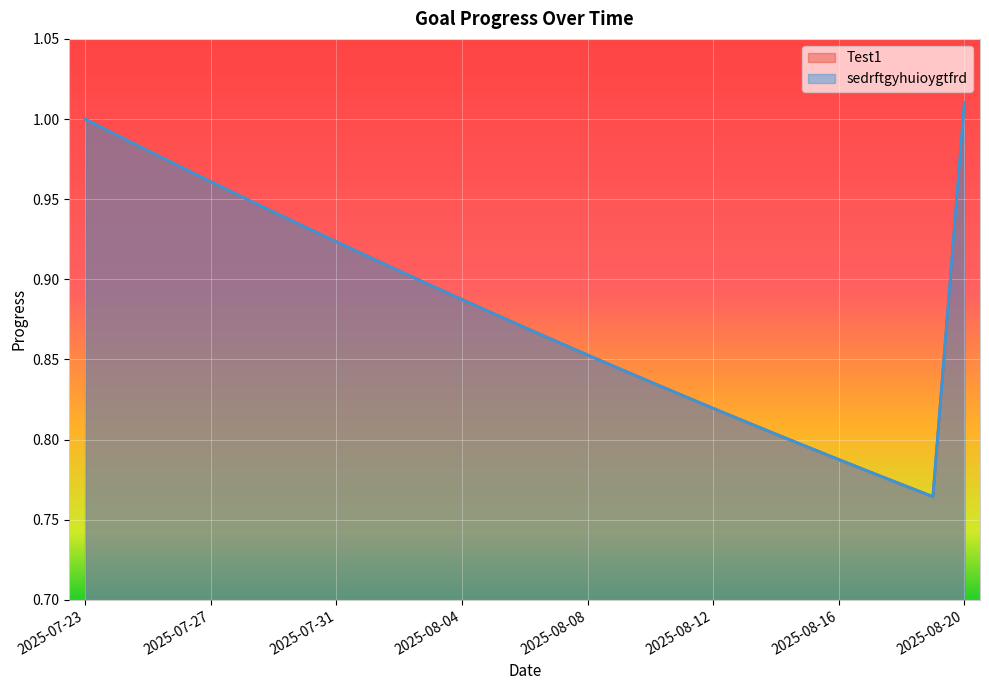

True or false: sedrftgyhuioygtfrd and Test1 cross at least once.

False